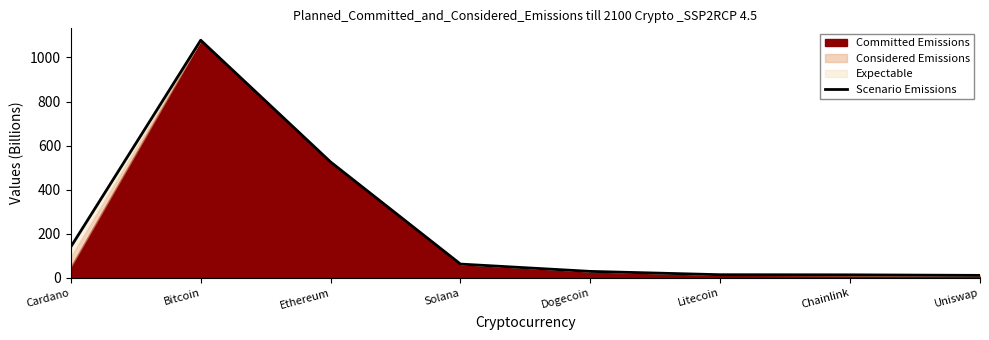

The value at Uniswap is 16.8. True or false?

False